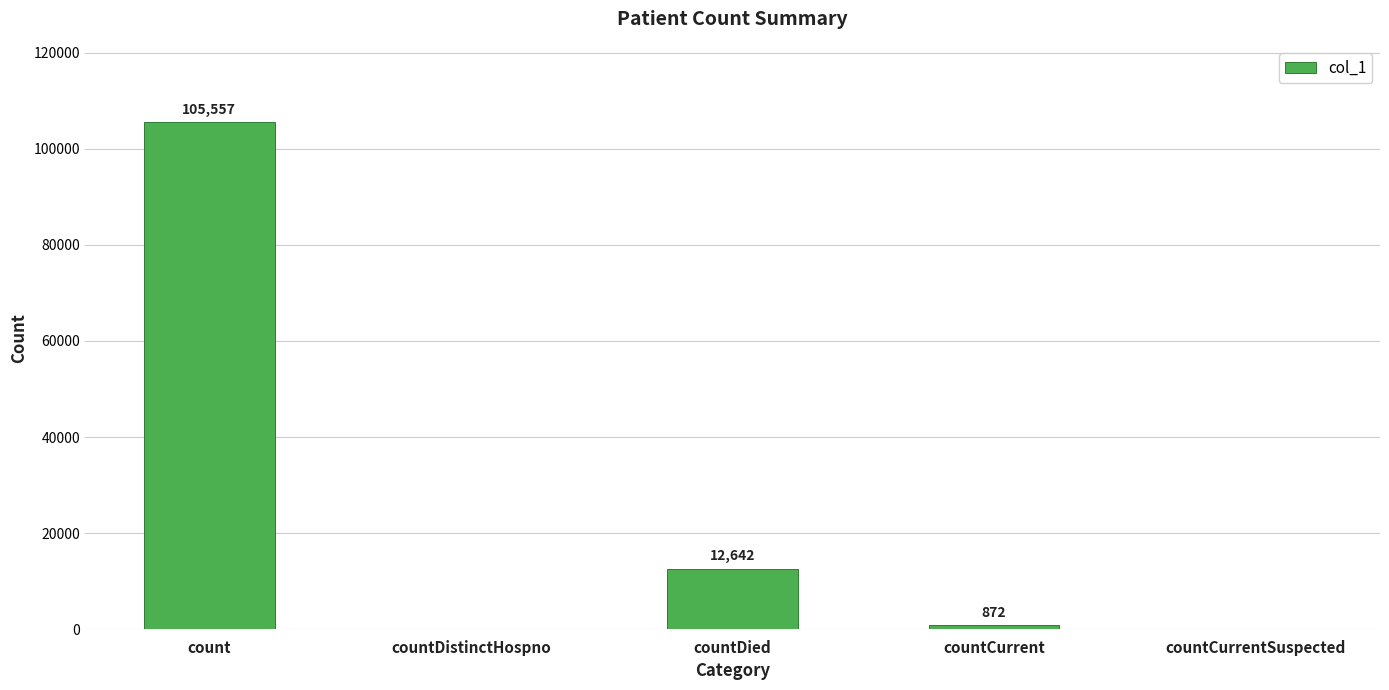

Which category has the highest value across all series?

count